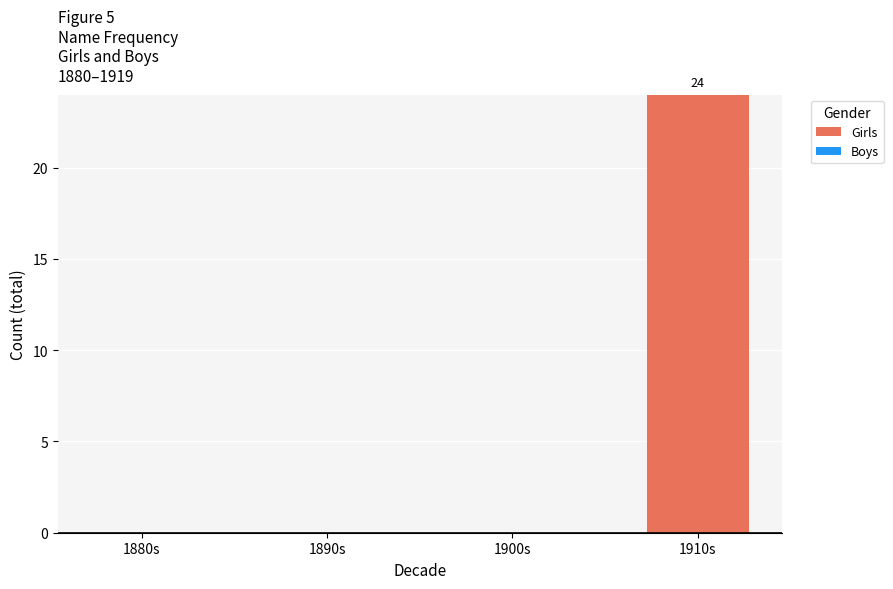

Count the number of data series in this chart.

1